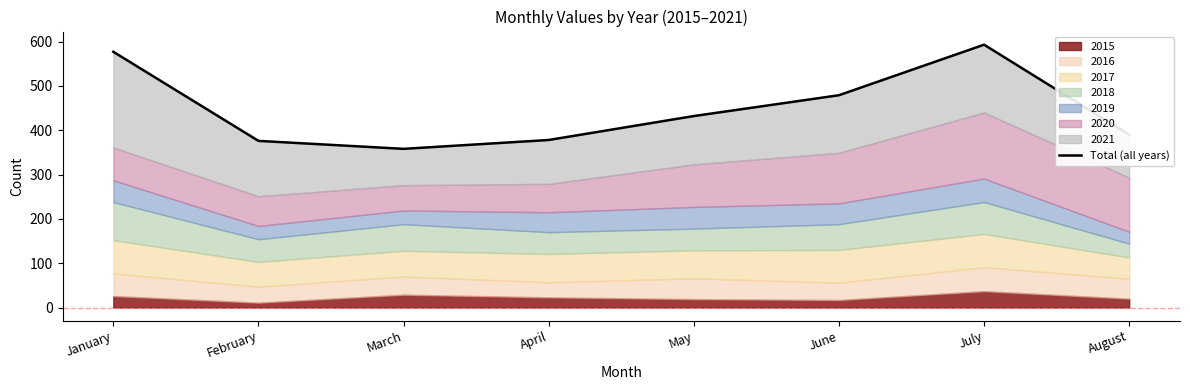

Count the number of values greater than 432.

3